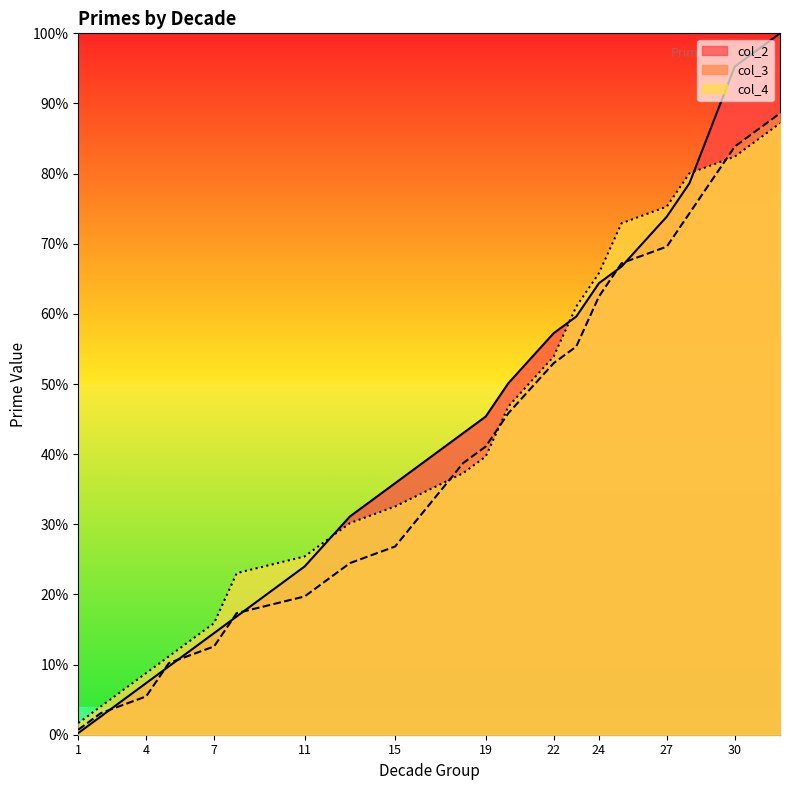

Reading left to right, list all the values displayed in this chart.

col_2: 1=0.2	2=2.6	4=7.4	5=9.7	7=14.5	8=16.9	11=24.0	13=31.1	15=35.9	18=43.0	19=45.4	20=50.1	22=57.2	23=59.6	24=64.4	25=66.7	27=73.9	28=78.6	30=95.2	32=100.0
col_3: 1=0.7	2=3.1	4=5.5	5=10.2	7=12.6	8=17.3	11=19.7	13=24.5	15=26.8	18=38.7	19=41.1	20=45.8	22=53.0	23=55.3	24=62.5	25=67.2	27=69.6	28=74.3	30=83.8	32=88.6
col_4: 1=1.7	2=4.0	4=8.8	5=11.2	7=15.9	8=23.0	11=25.4	13=30.2	15=32.5	18=37.3	19=39.7	20=46.8	22=53.9	23=61.0	24=65.8	25=72.9	27=75.3	28=80.0	30=82.4	32=87.2